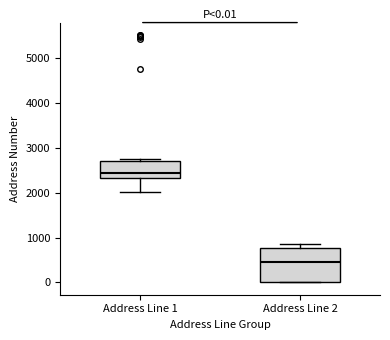

Which box has the highest median line?

Address Line 1